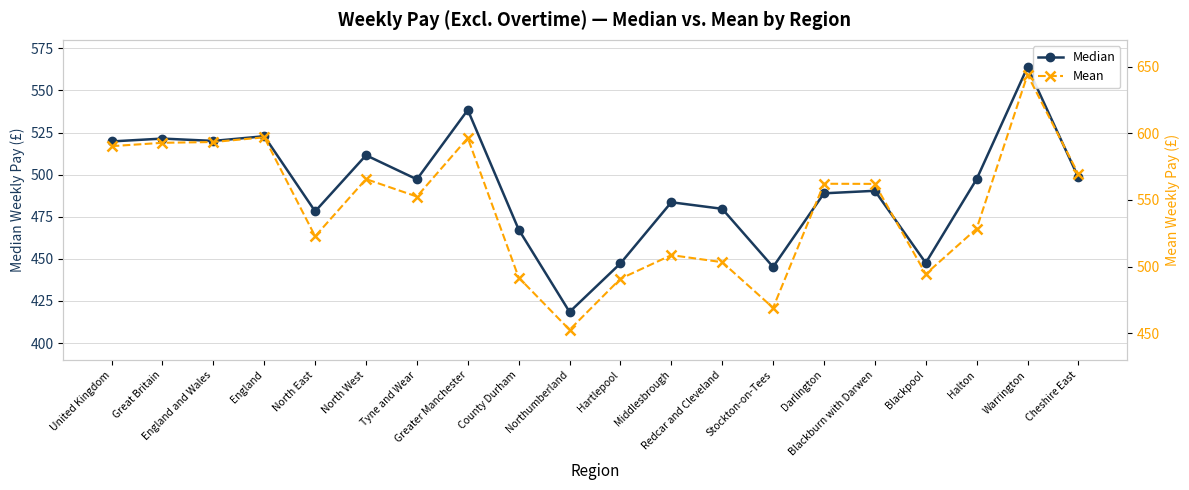

In Mean, how many points are higher than both neighbors (excluding endpoints)?

6